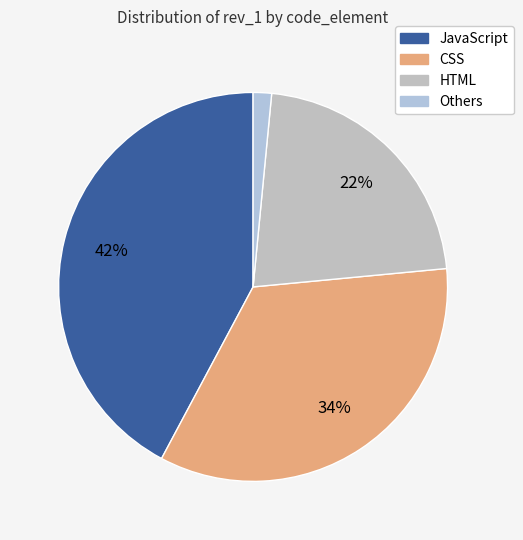

How many segments does this pie chart have?

4